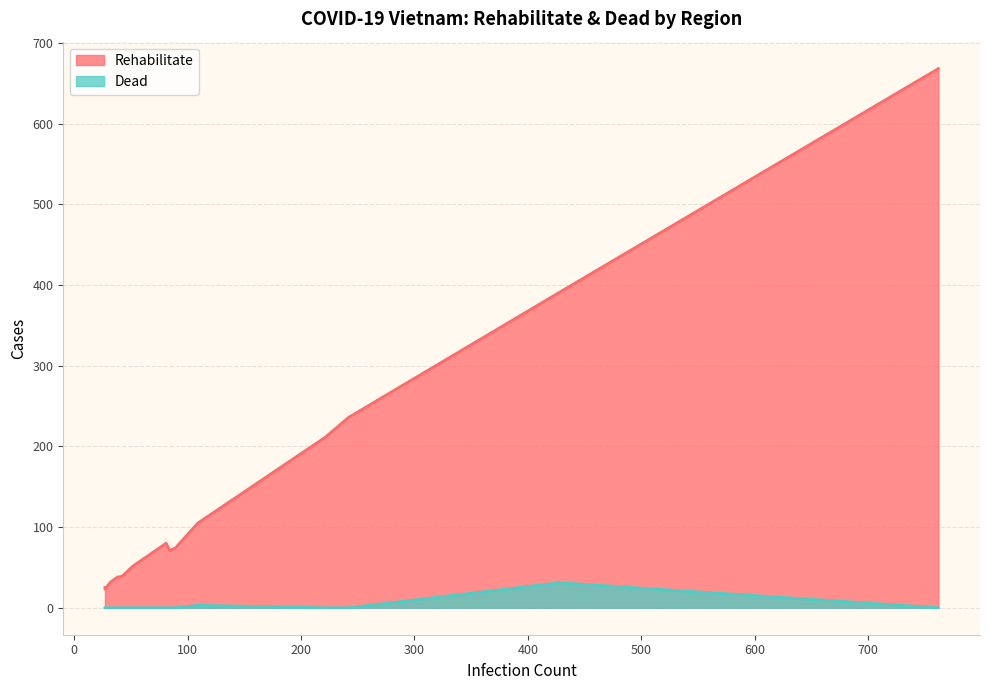

What is the approximate value of Dead at Đà Nẵng?

31